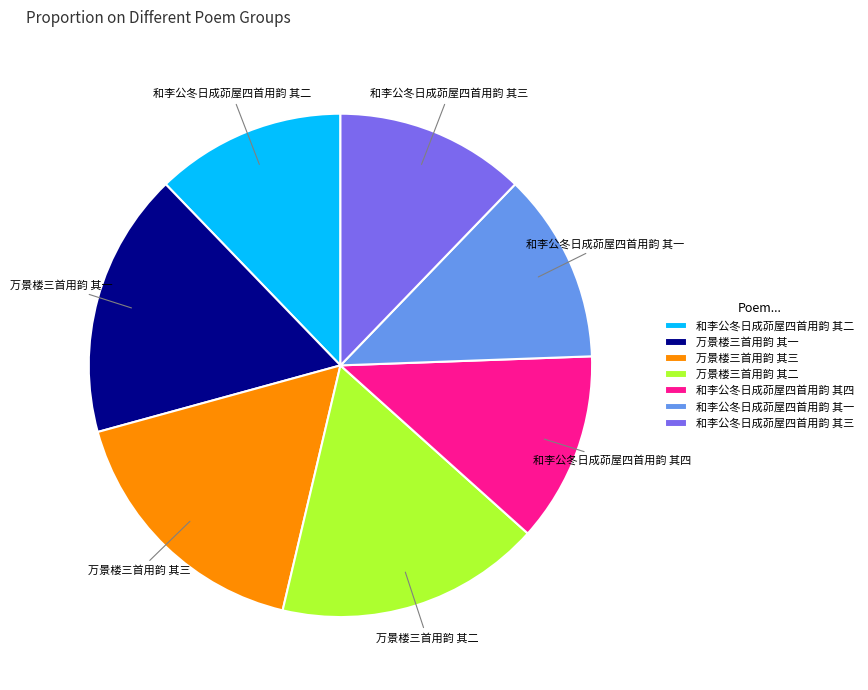

Approximately how many times larger is the value at 和李公冬日成茆屋四首用韵 其二 compared to 和李公冬日成茆屋四首用韵 其三?

1.0